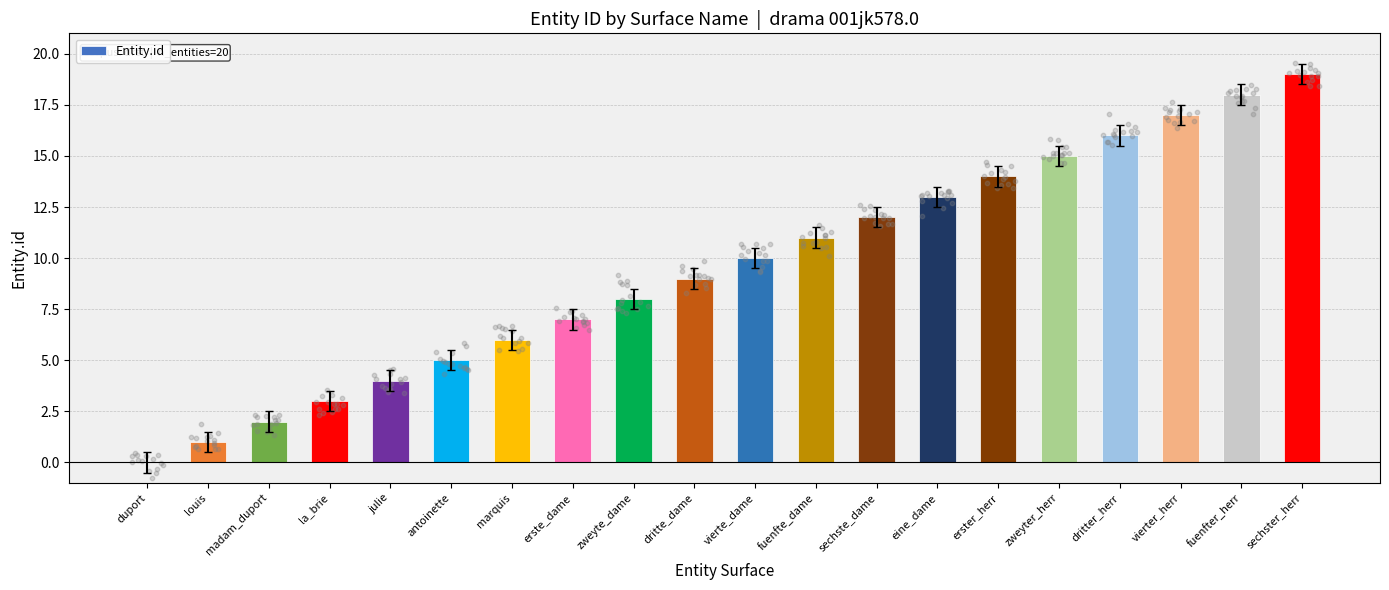

Which has a higher value, louis or marquis?

marquis